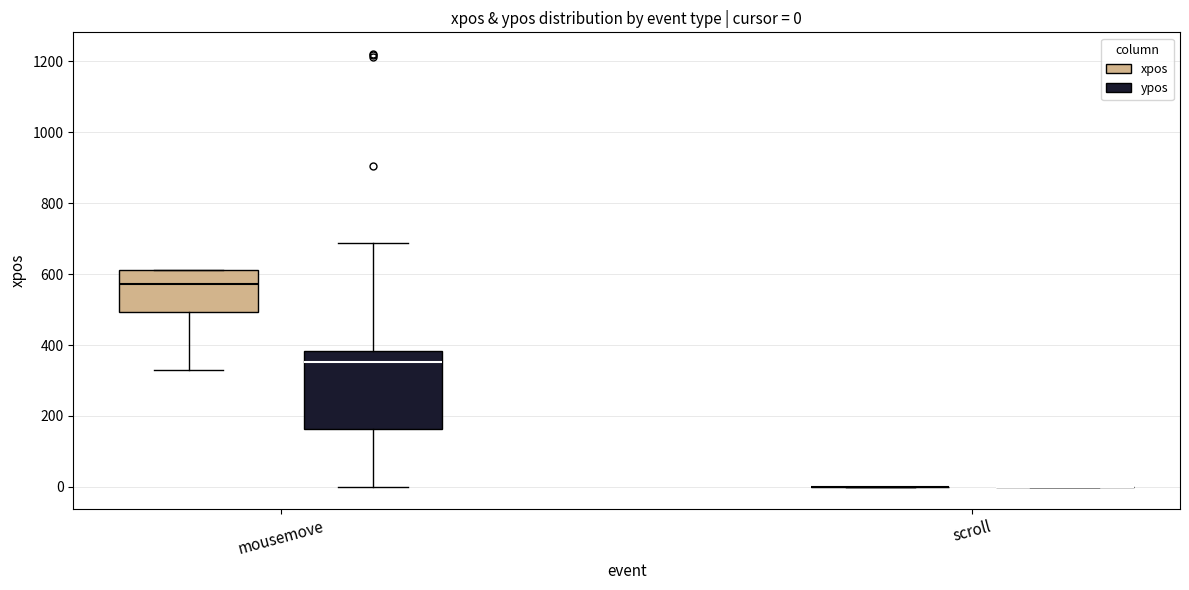

Comparing the boxes themselves (not the whiskers), which one is the tallest?

mousemove (ypos)